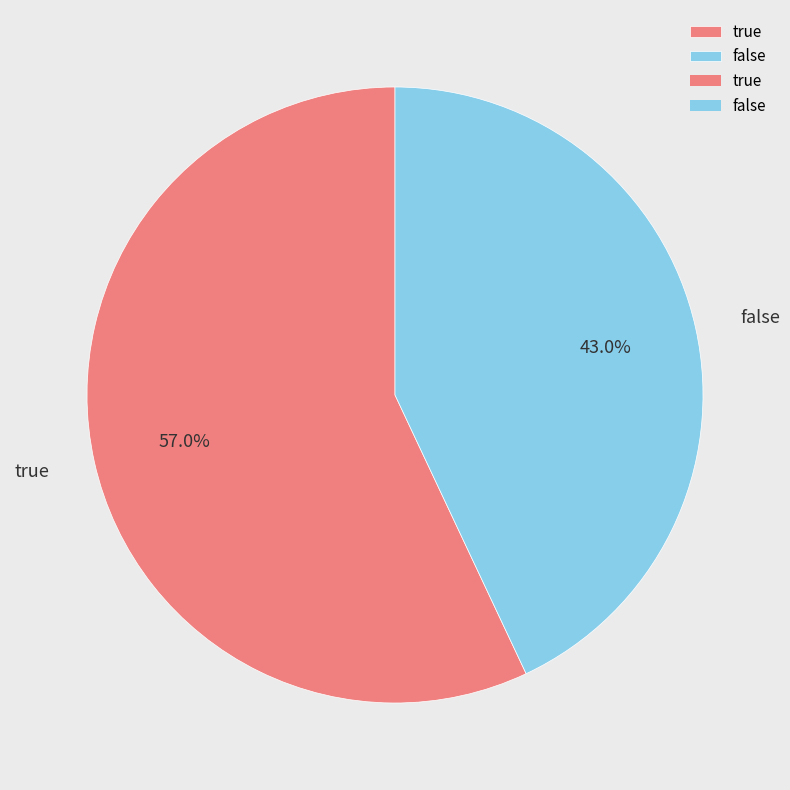

To the nearest percent, what percentage of the pie is true?

57%